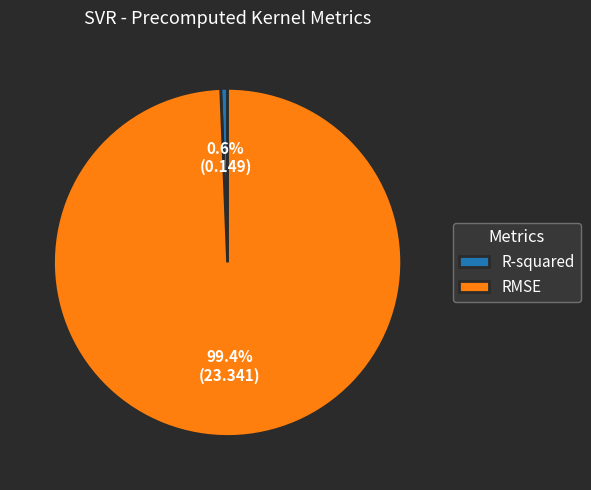

What portion of the pie excludes R-squared?

99.4%